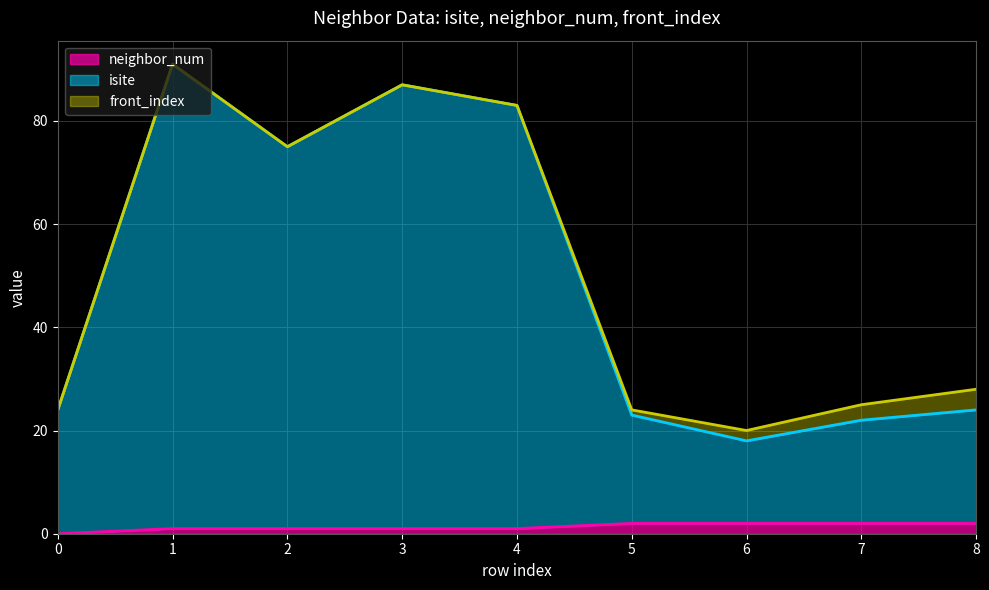

What is the value of the neighbor_num point at the 7th from the left?

2